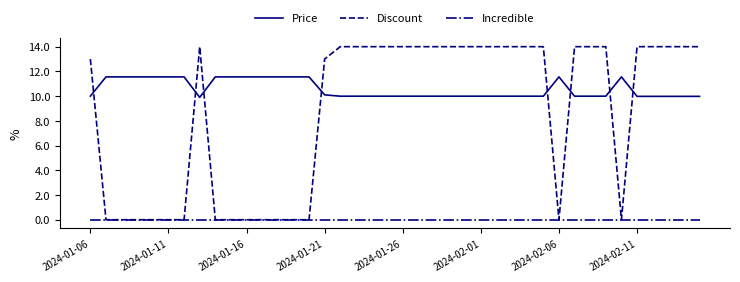

What is the maximum value for Discount?

14.0